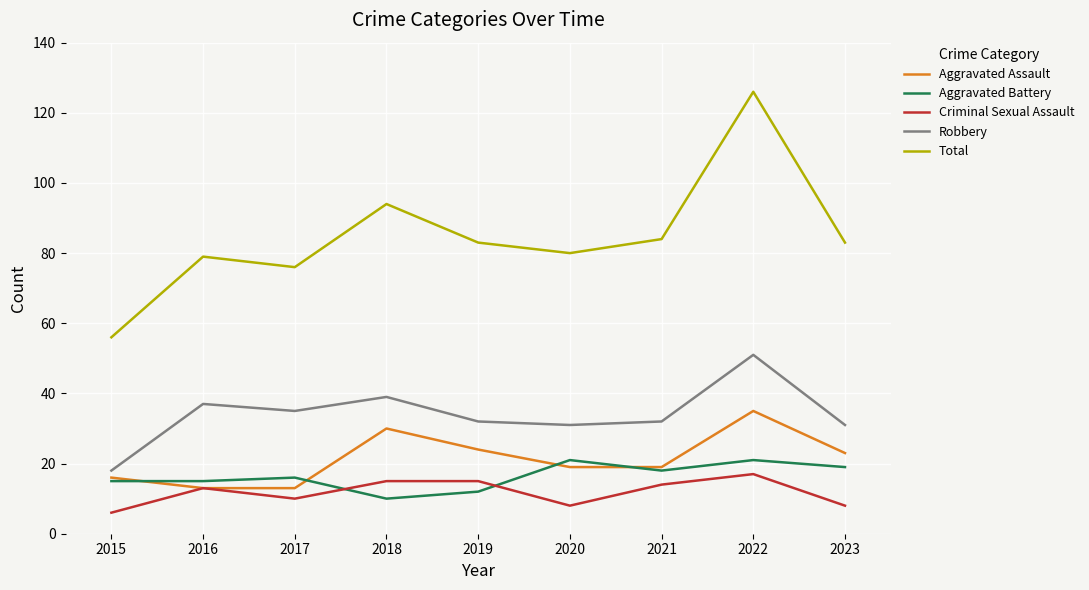

Between 2015 and 2022, which series saw the biggest shift?

Total